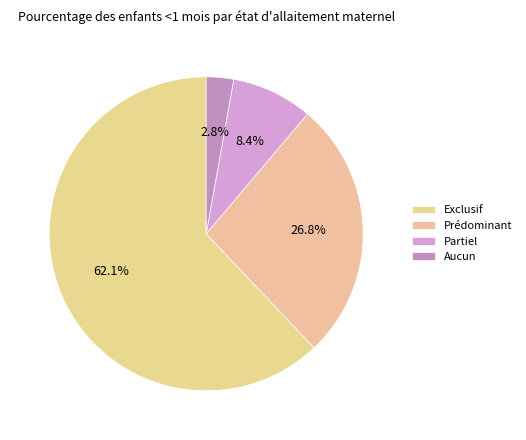

Rank the categories by value from lowest to highest.

Aucun, Partiel, Prédominant, Exclusif